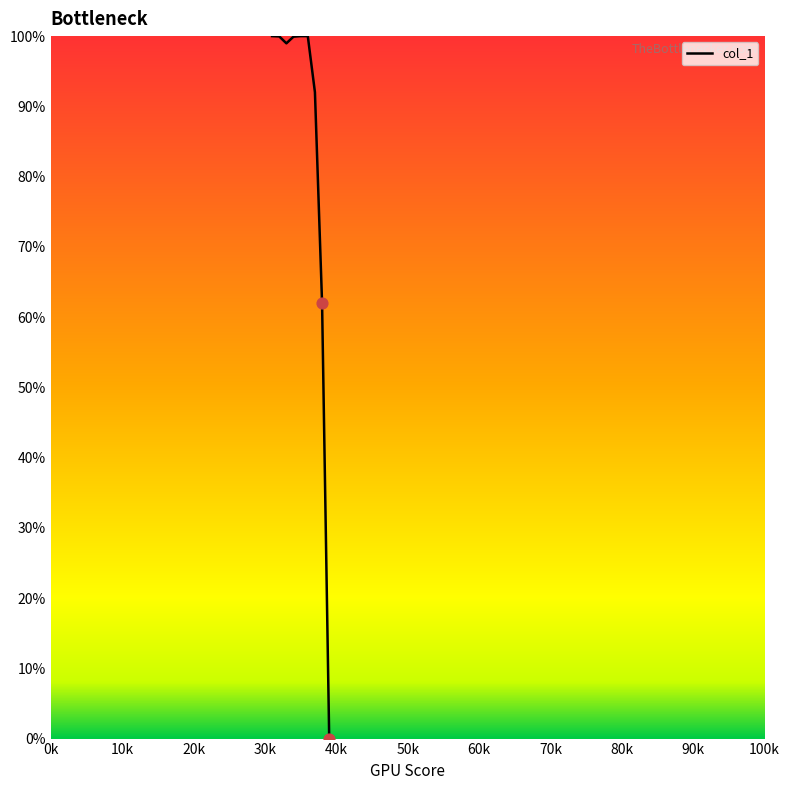

What is the difference between the maximum and minimum values?

100.0